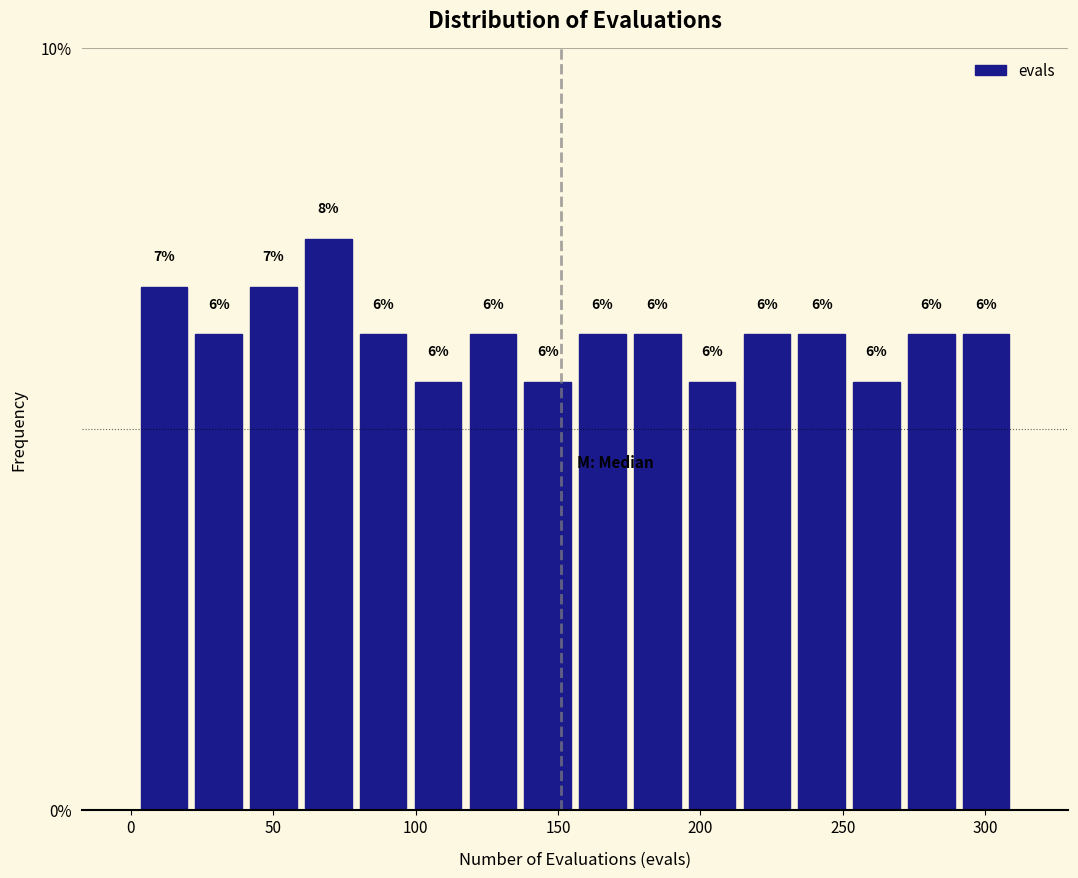

Around what value on the x-axis is the tallest bar? Give the approximate position of its centre, as read against the axis.

70